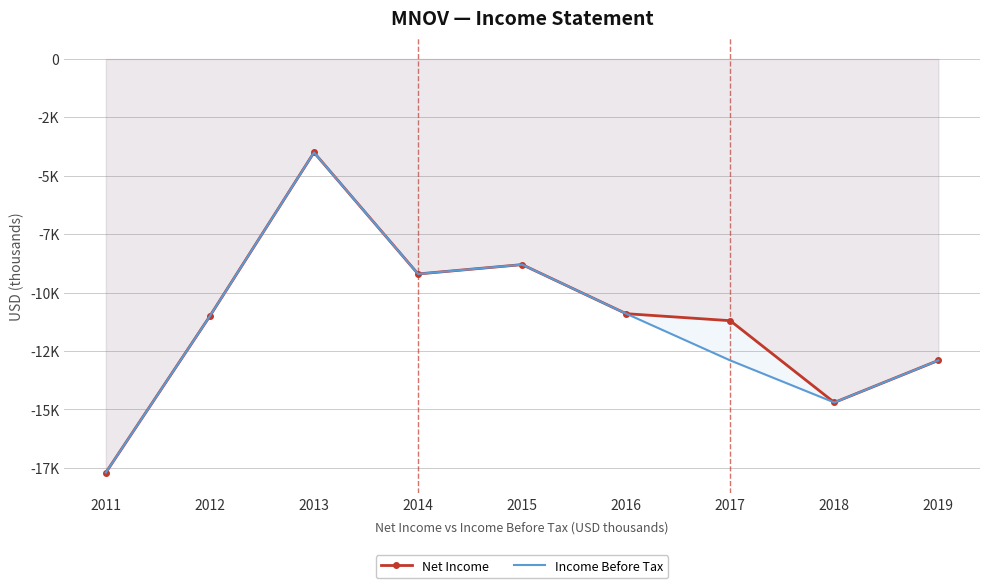

At which category does Net Income reach its first local peak?

2013